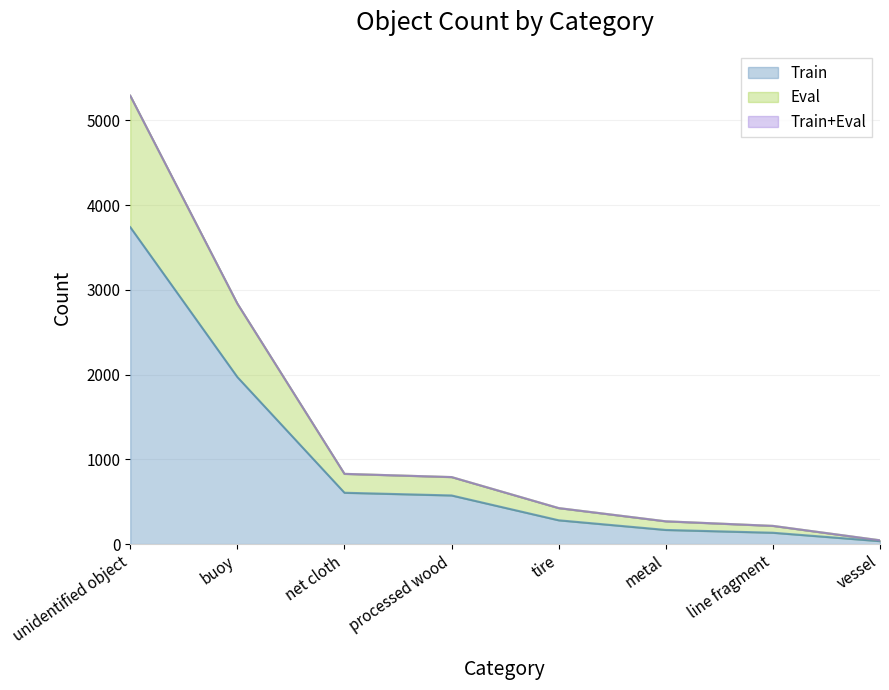

Reading right to left, what are all the values shown in this chart?

Train: 35	134	167	281	574	606	1971	3740
Eval: 45	215	269	425	791	829	2838	5291
Train+Eval: 45	215	269	425	791	829	2838	5291